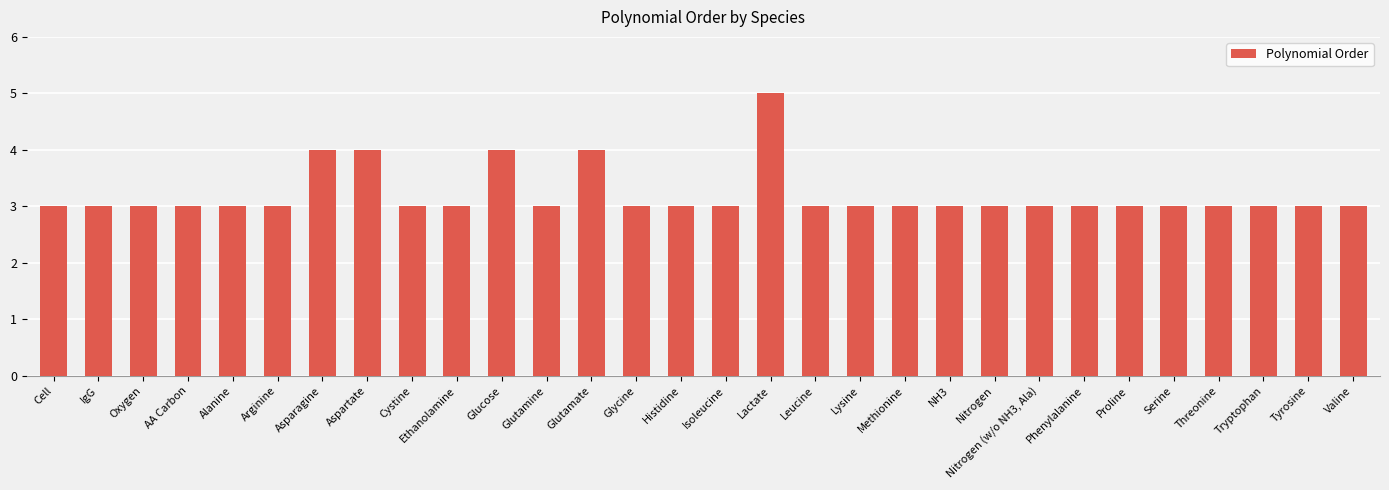

What is the smallest value displayed?

3